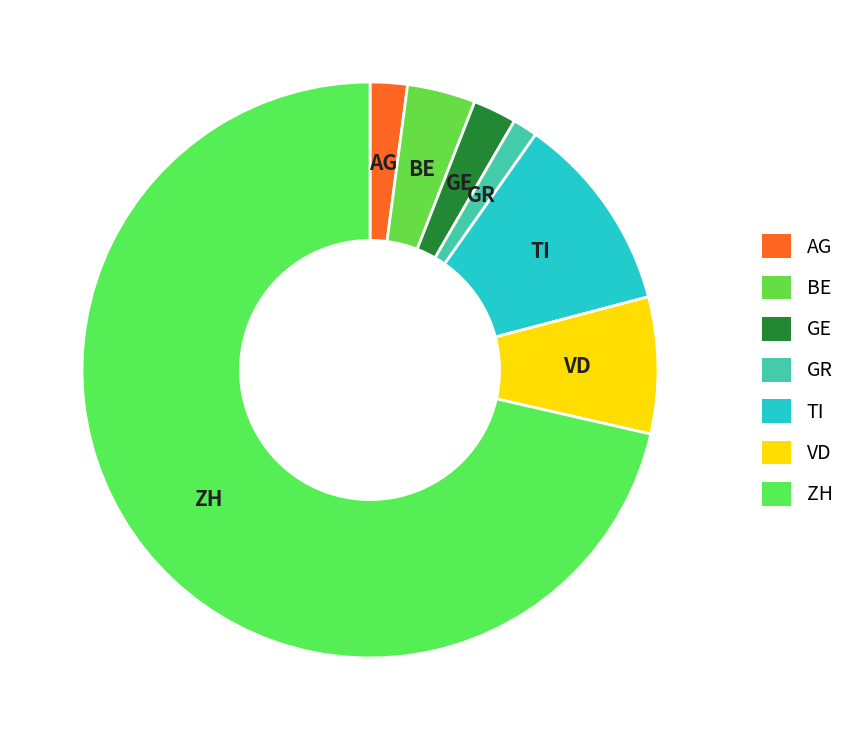

Between GR and BE, which is larger?

BE